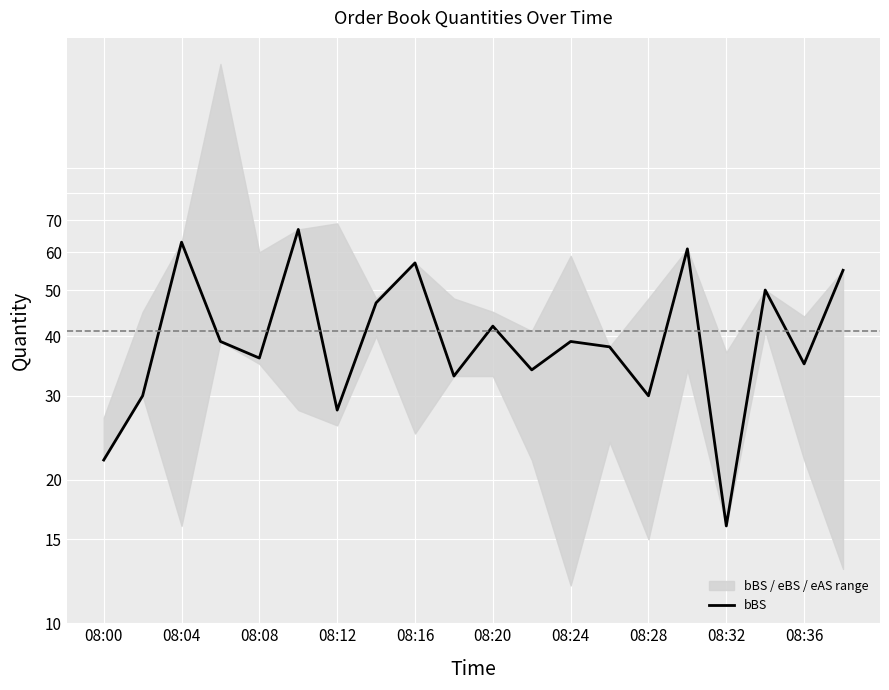

How many data points does each series have?

20